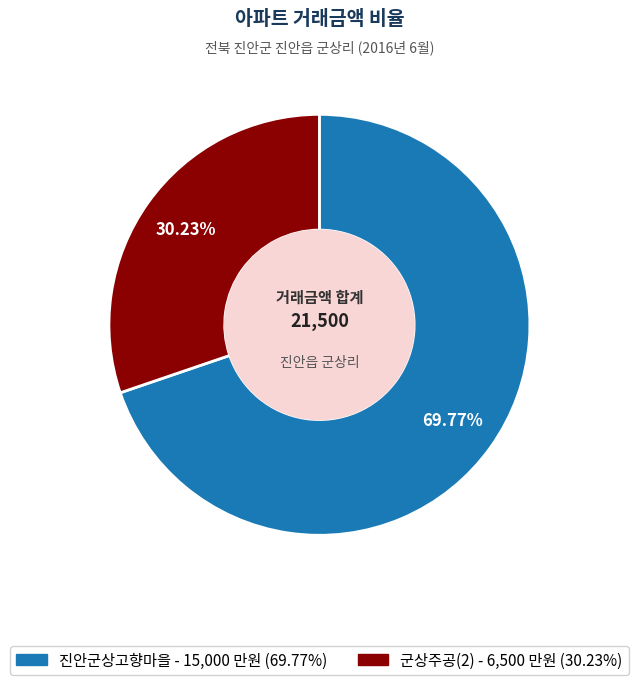

The 군상주공(2) slice represents 30% of the pie. True or false?

True